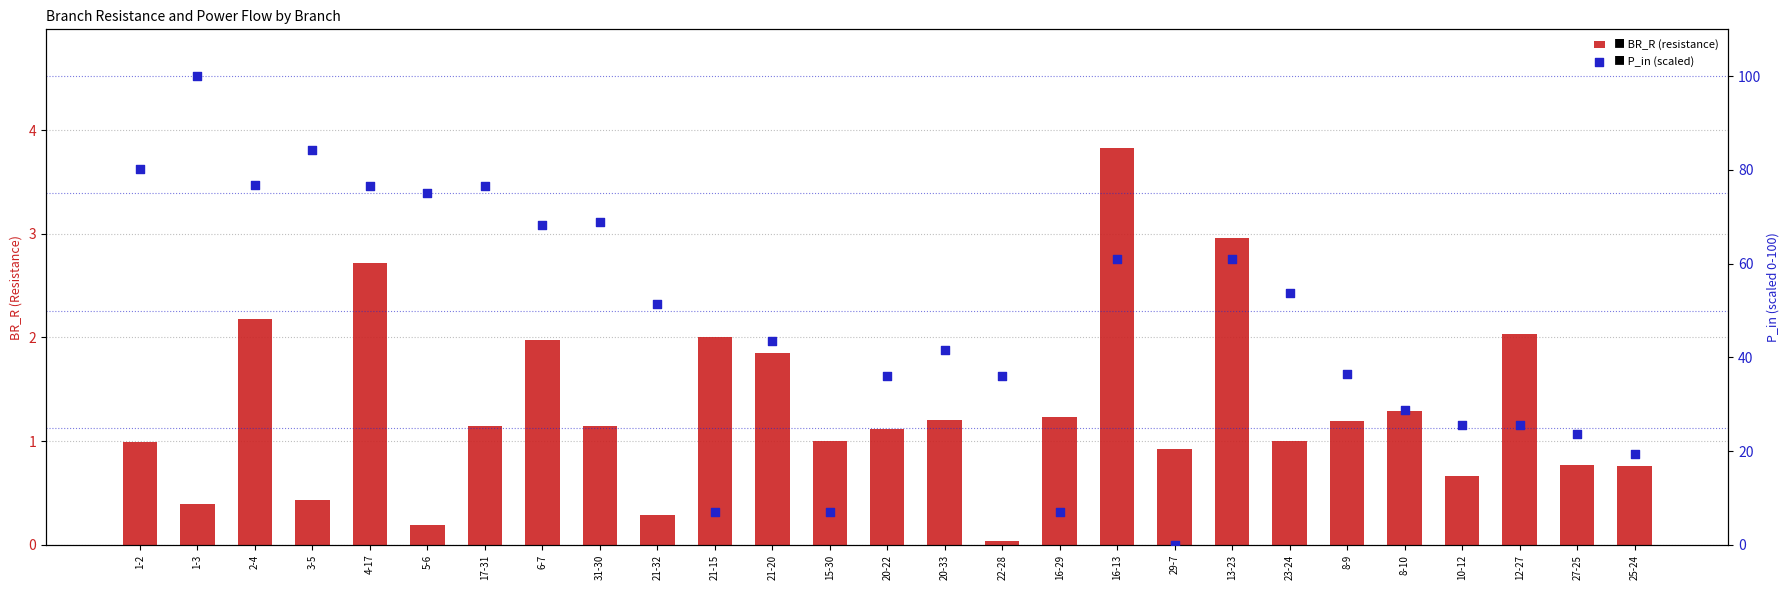

Which series has the widest spread of Y values?

P_in (scaled)